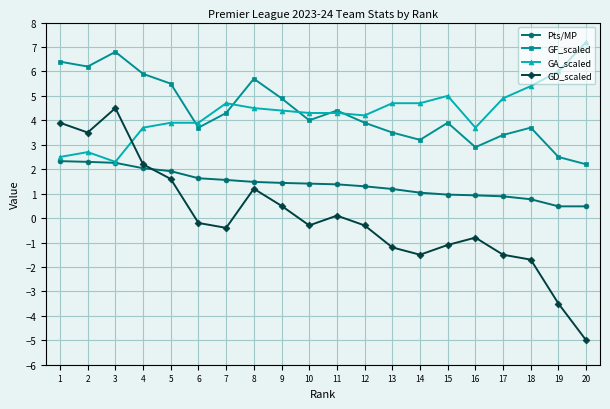

How many data points does each series have?

20